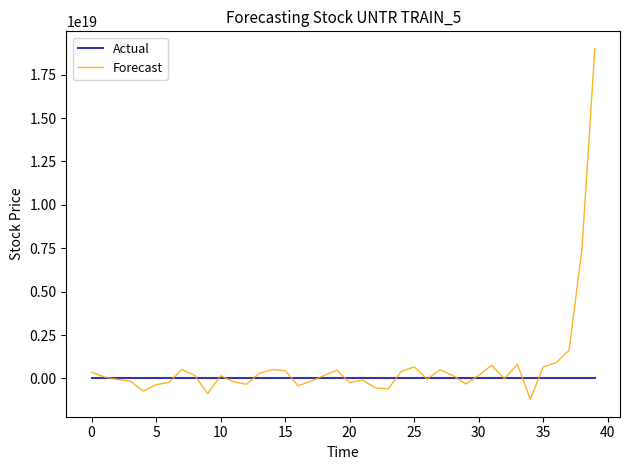

Rank the series by their average value, from highest to lowest.

Forecast, Actual